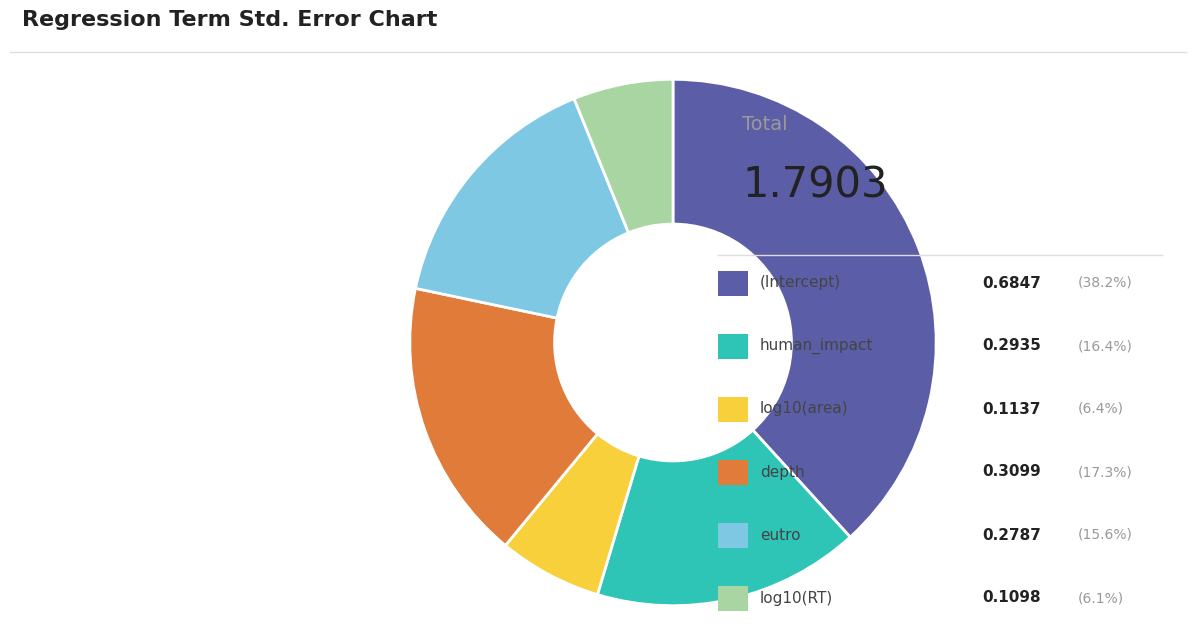

Is there any slice that represents more than half of the pie?

No